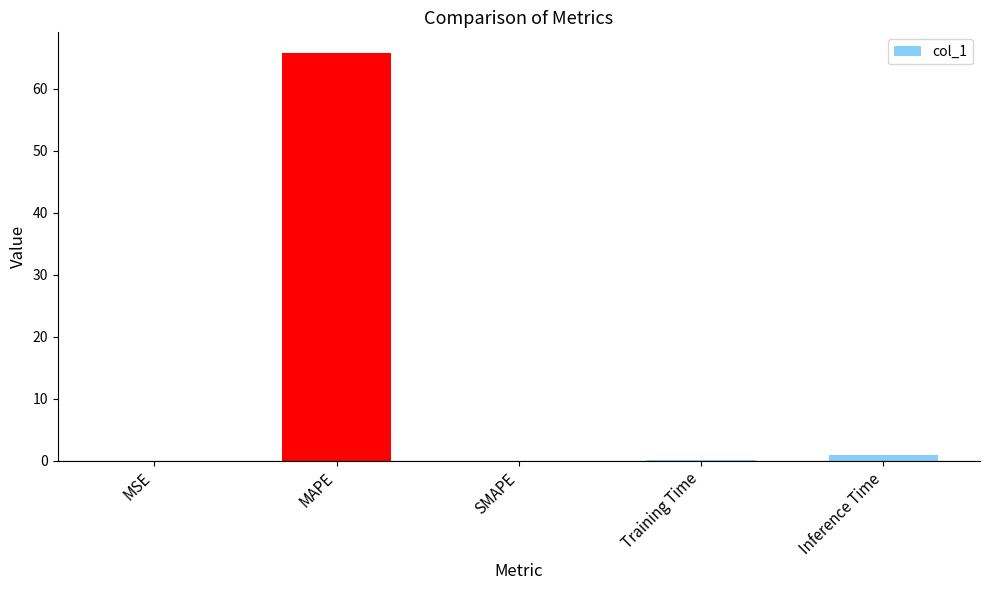

What is the change in value from MAPE to SMAPE?

-65.8